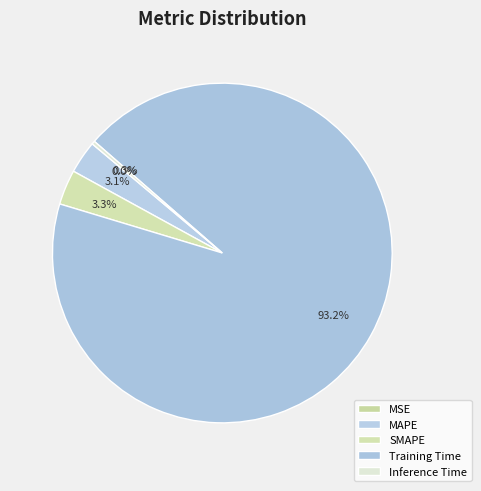

Is it true that MSE is 0% of the pie?

True